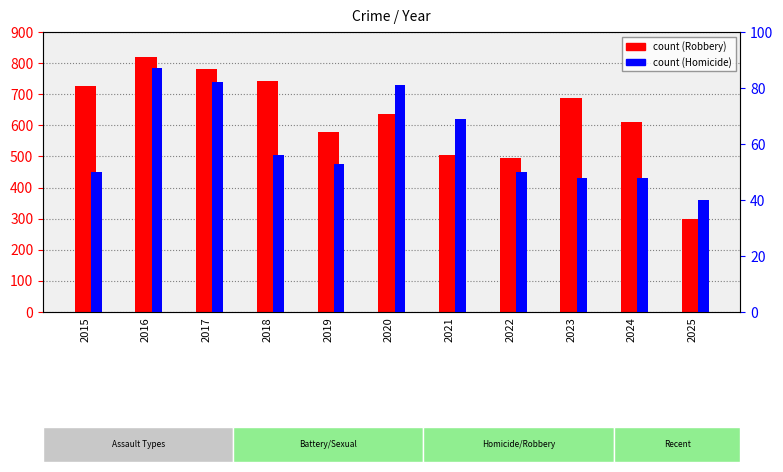

Which has a higher value, 2017 or 2016?

2016